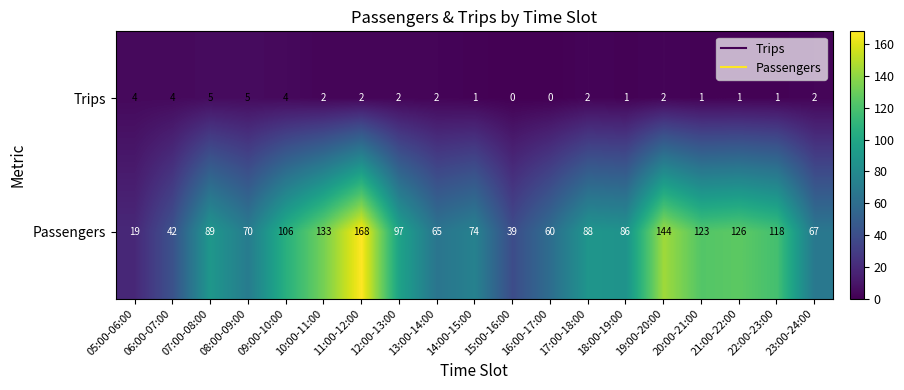

How many data points in Trips are less than 2?

7